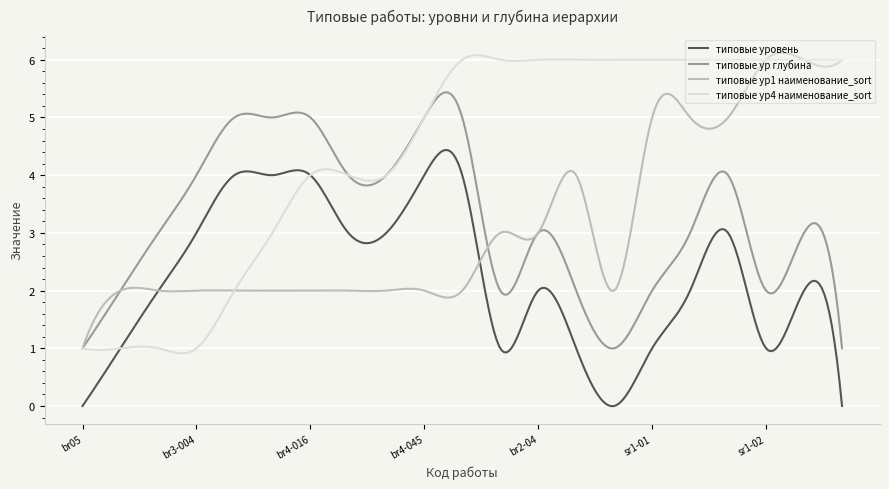

True or false: типовые ур глубина and типовые уровень cross at least once.

False